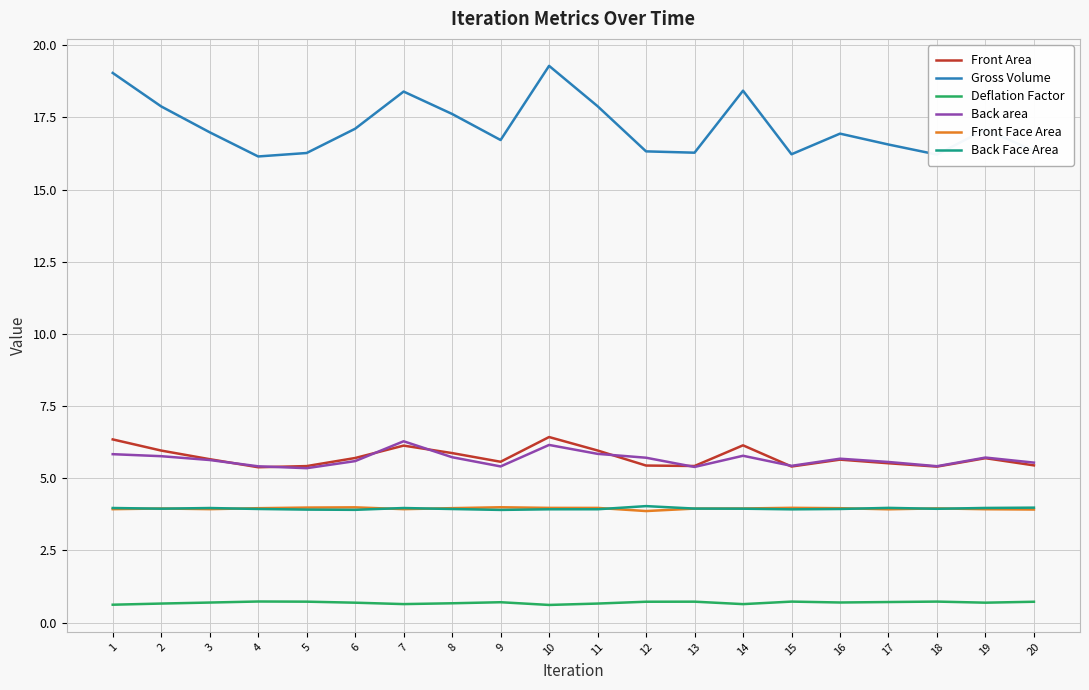

The value of Back Face Area at 1 is 4.0. True or false?

True